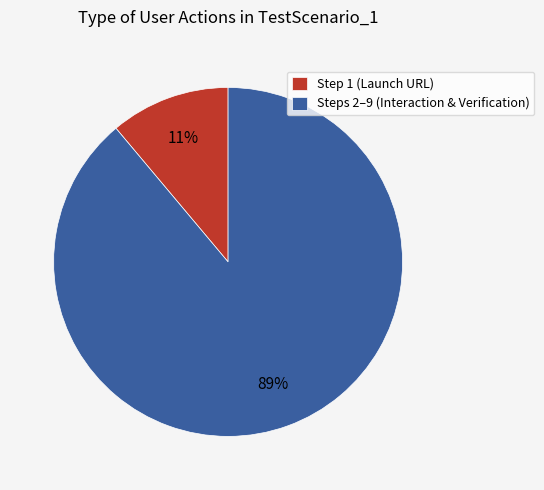

Which slice is the smallest?

Step 1 (Launch URL)